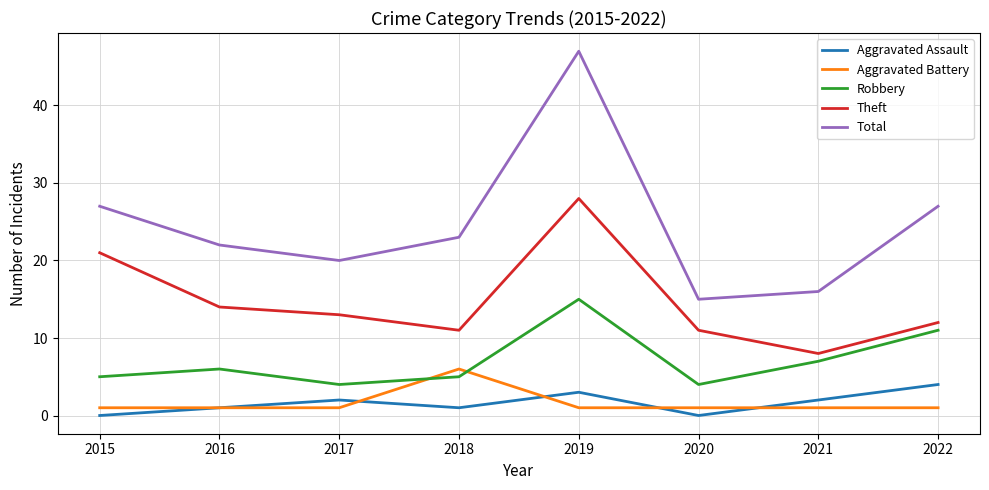

Is it true that Aggravated Assault equals 4 at 2022?

True